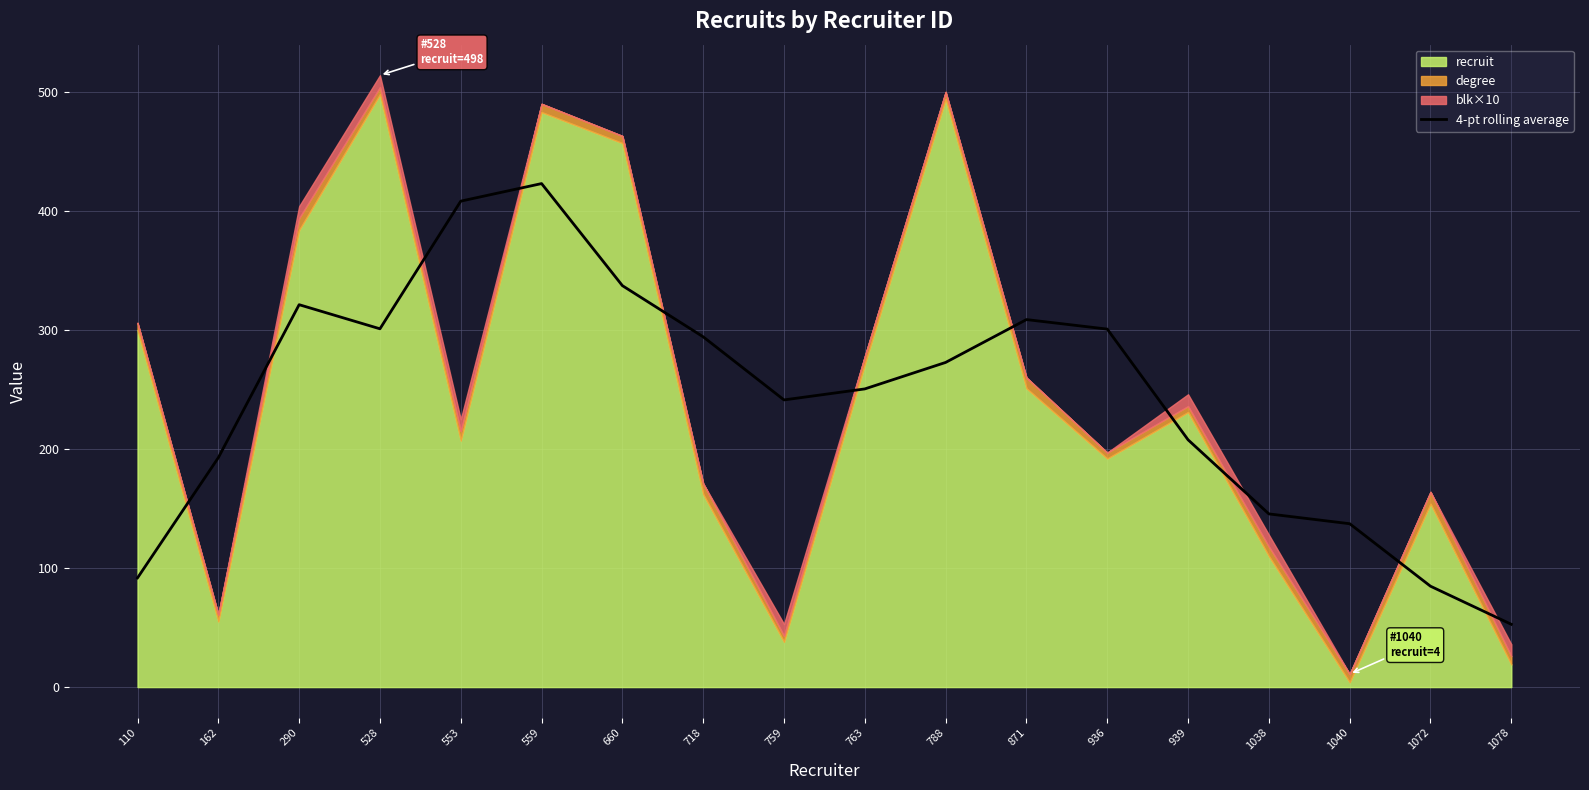

At which category does the data reach its first local peak?

290